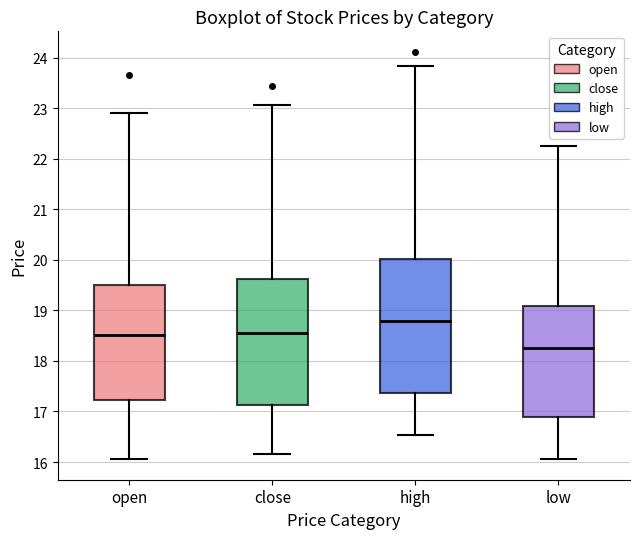

Reading left to right, read every box against the y-axis: the position of its median line, the range the box covers, and the ends of its whiskers. The values are not printed on the chart, so give them approximately, as read against the axis.

open: median 18.5, box 17.2 to 19.5, whiskers 16.1 to 22.9
close: median 18.6, box 17.1 to 19.6, whiskers 16.2 to 23.1
high: median 18.8, box 17.4 to 20.0, whiskers 16.5 to 23.8
low: median 18.3, box 16.9 to 19.1, whiskers 16.1 to 22.3